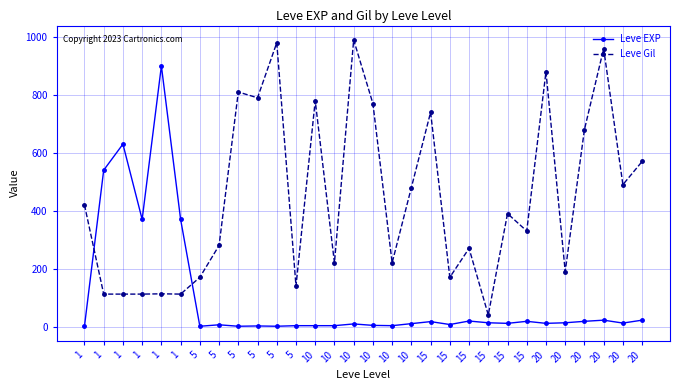

What is the sum of the Leve Gil values at 1 and 1?

225